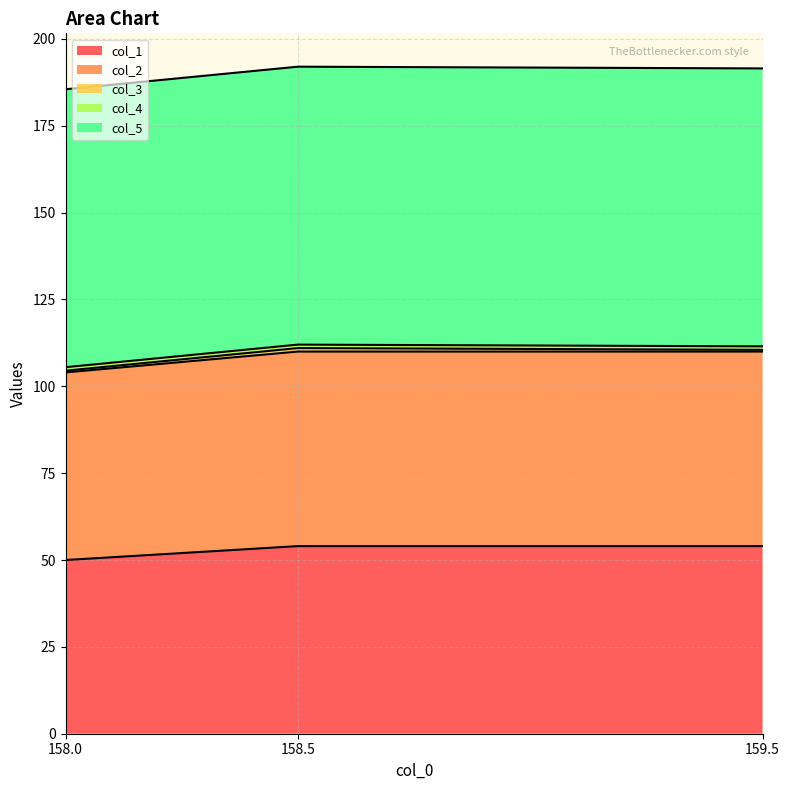

Which category has the highest value in the col_2 series?

158.5